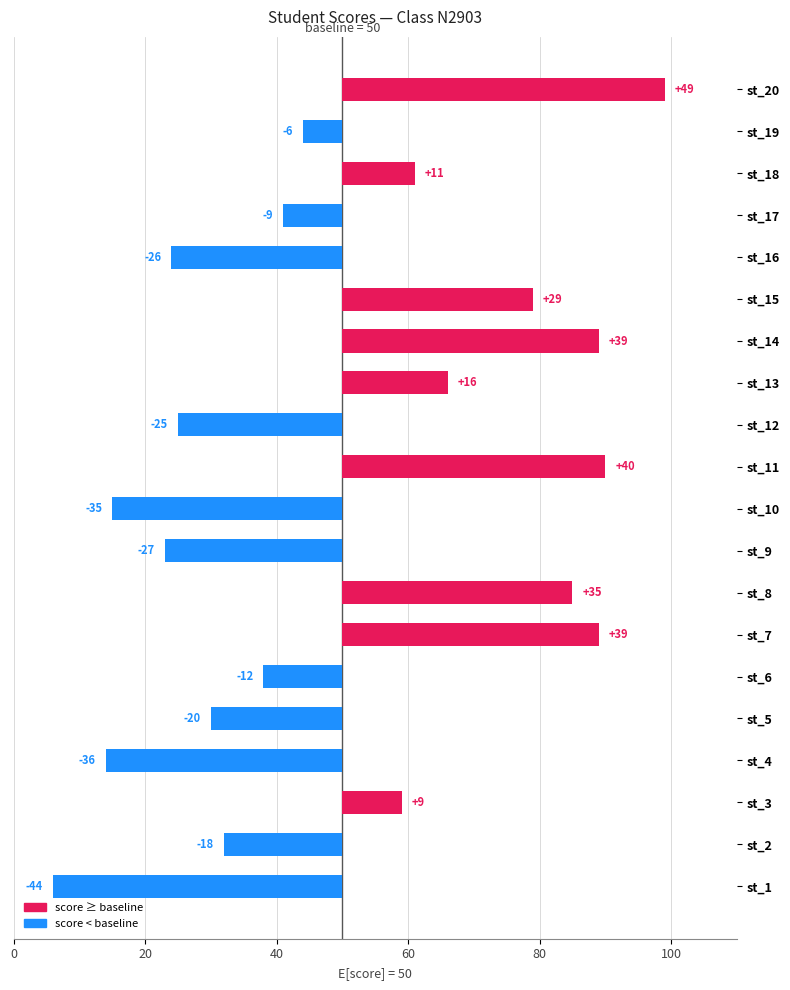

Reading left to right, list all the values displayed in this chart.

-44	-18	9	-36	-20	-12	39	35	-27	-35	40	-25	16	39	29	-26	-9	11	-6	49